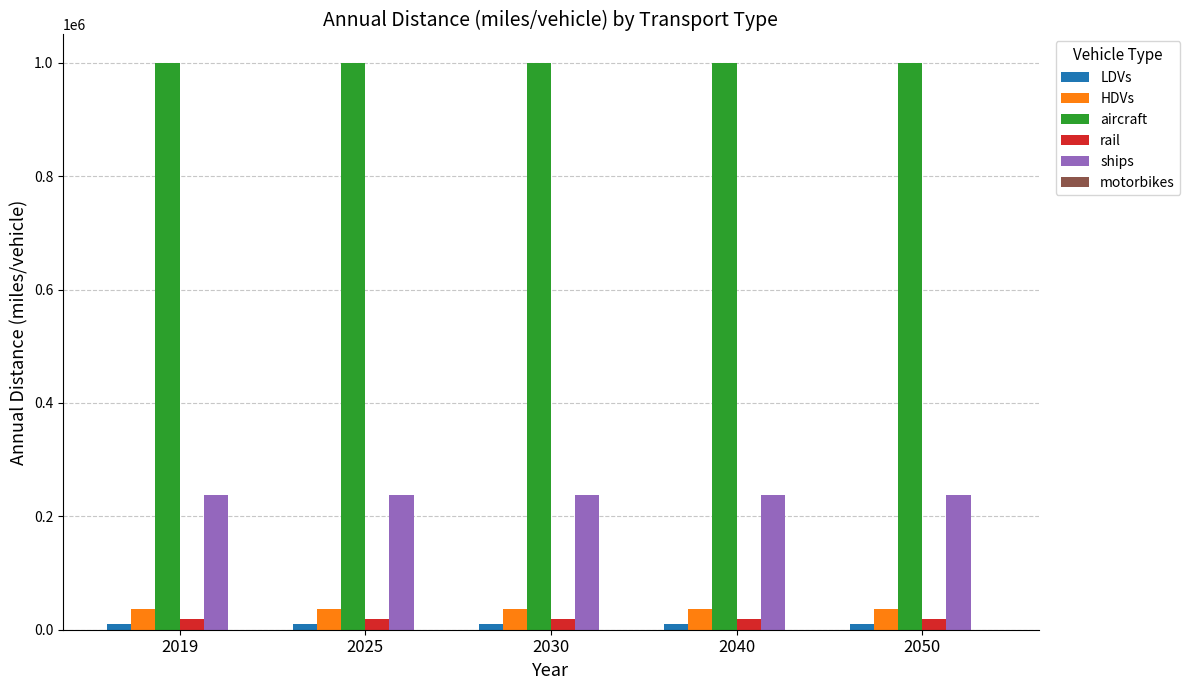

Which series has the largest total across all categories?

aircraft